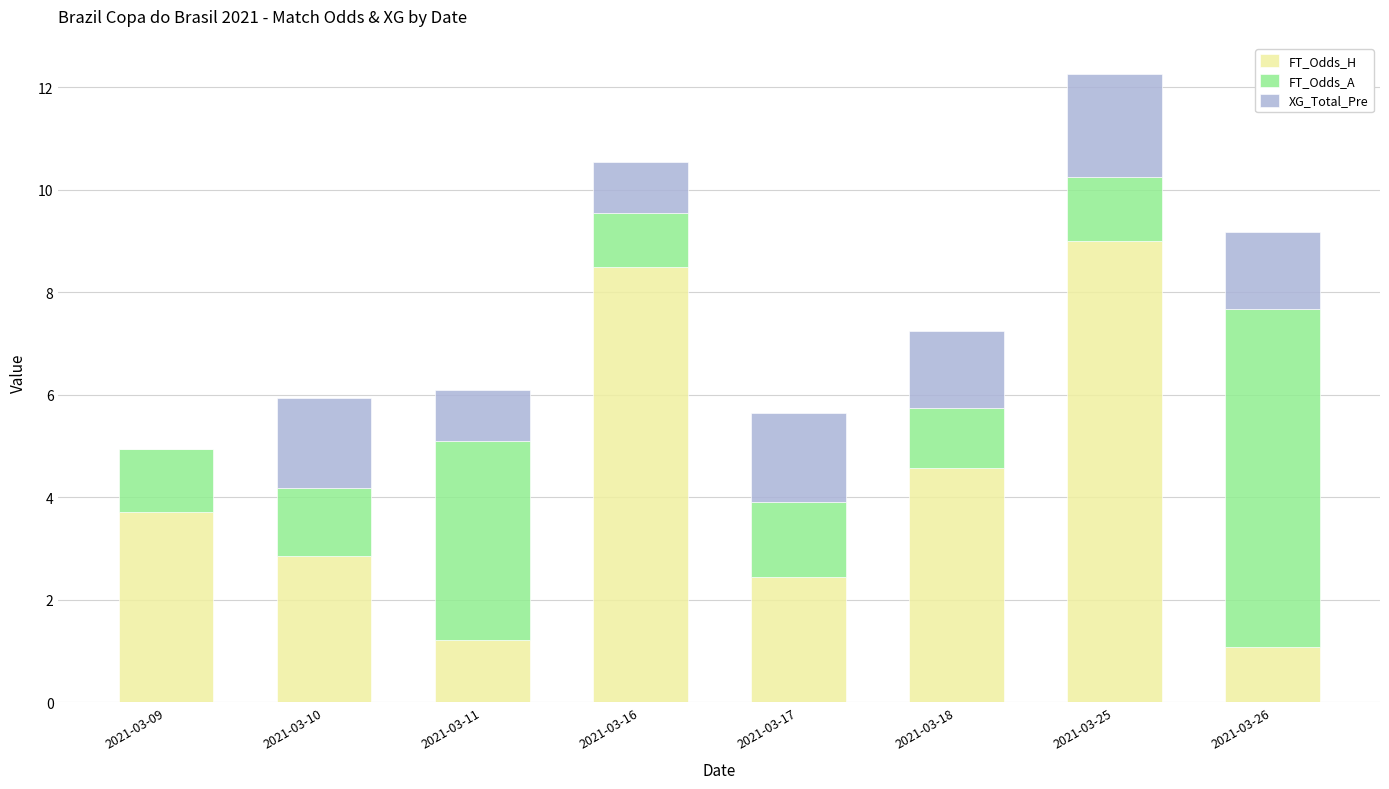

What is the total value across all series at 2021-03-09?

5.0